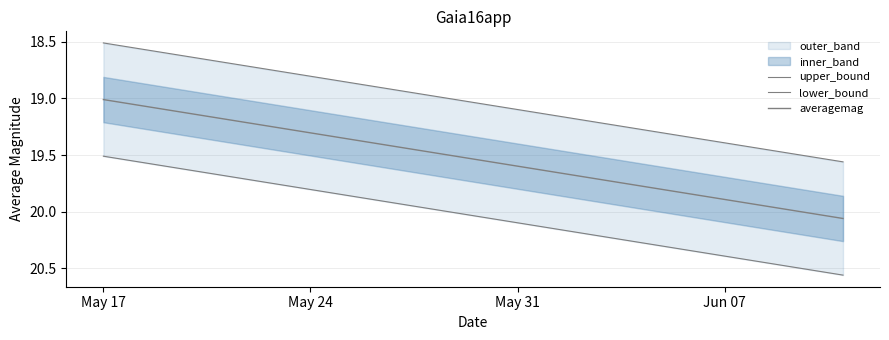

Rank the categories by value from lowest to highest.

2016-05-17, 2016-05-17, 2016-06-11